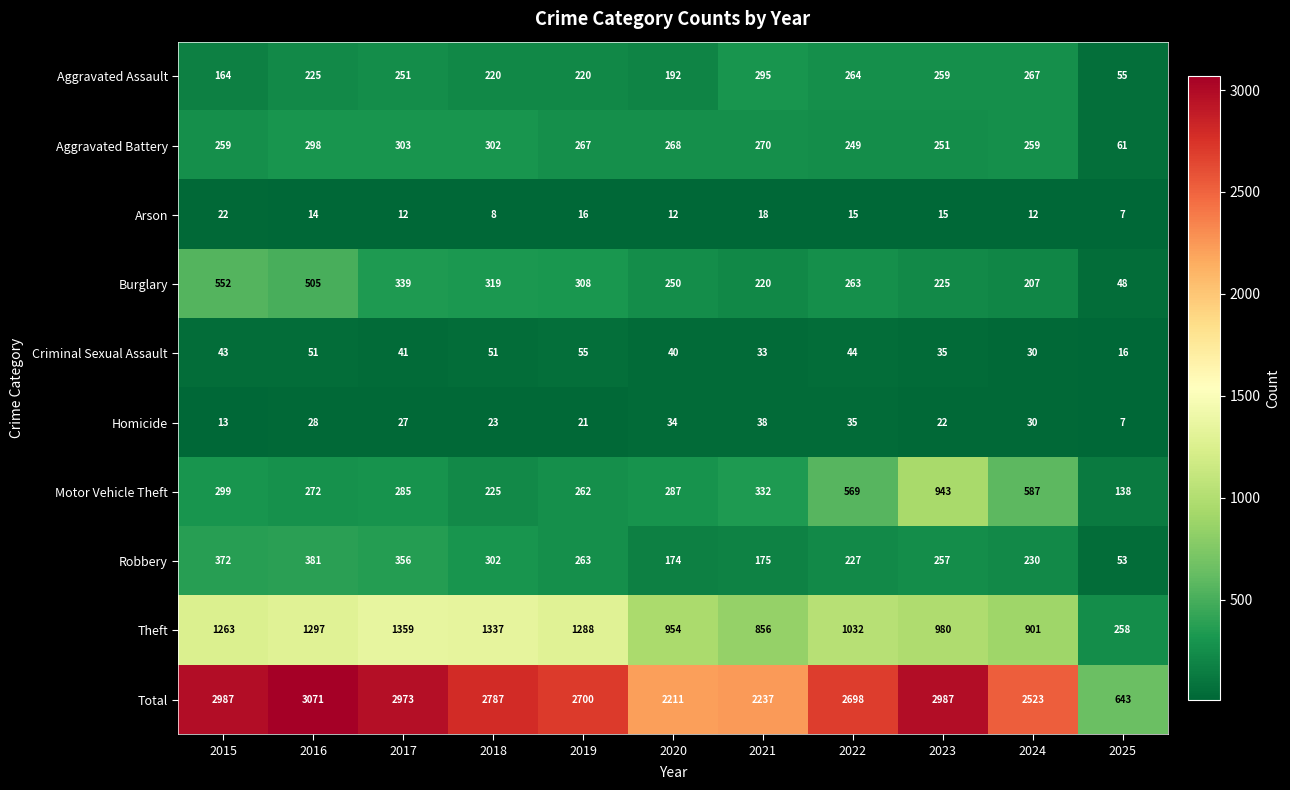

What is the maximum value shown in the chart?

3071